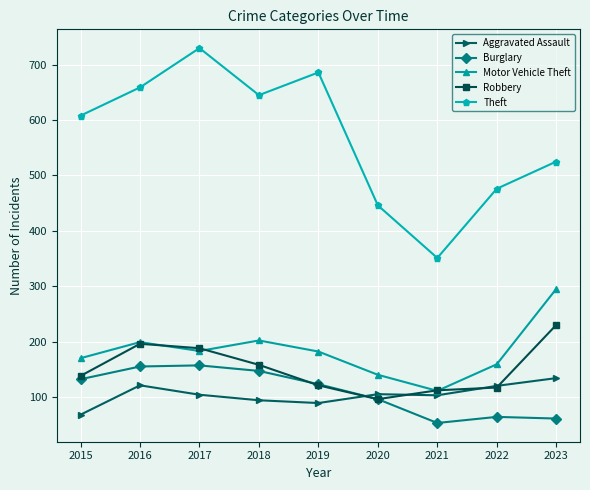

Is the value of Aggravated Assault at 2022 greater than the value of Motor Vehicle Theft at 2023?

No